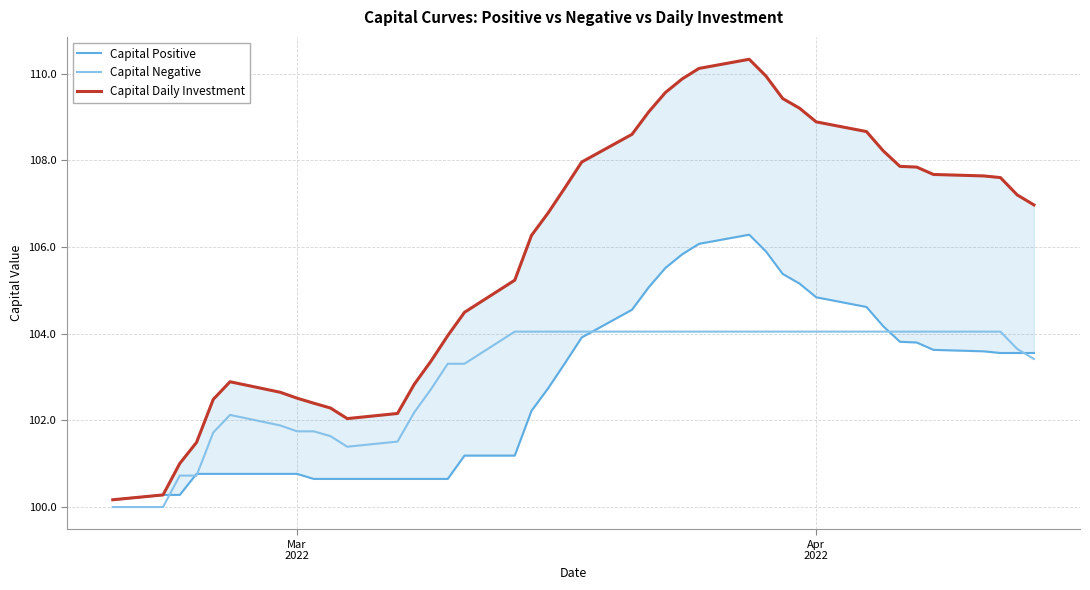

What is the difference between the maximum and second lowest values in the Capital Daily Investment series?

10.0